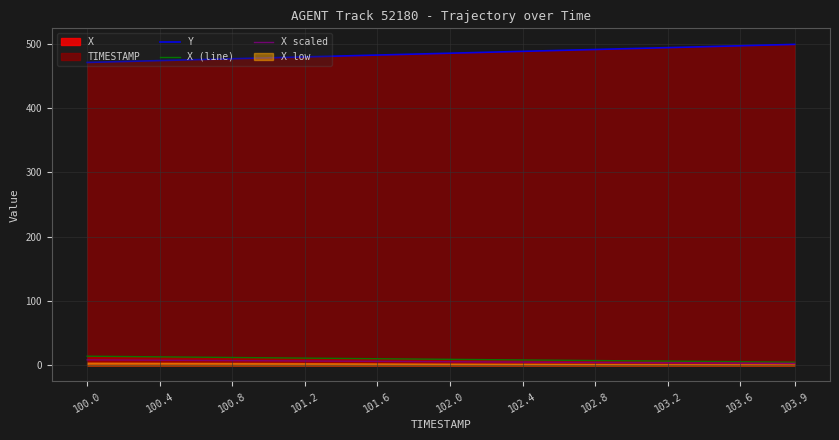

What is the minimum value shown in the chart?

3.0